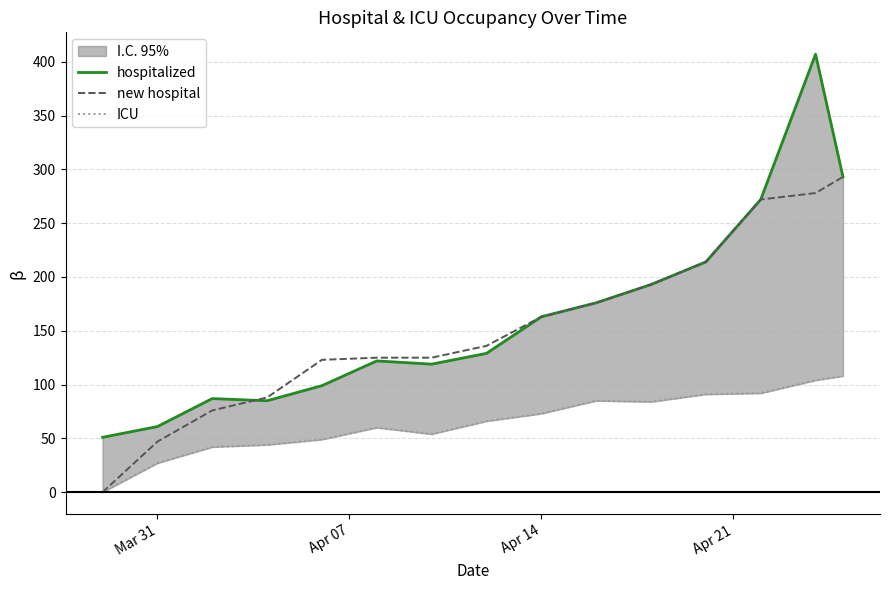

In ICU, how many points are higher than both neighbors (excluding endpoints)?

2